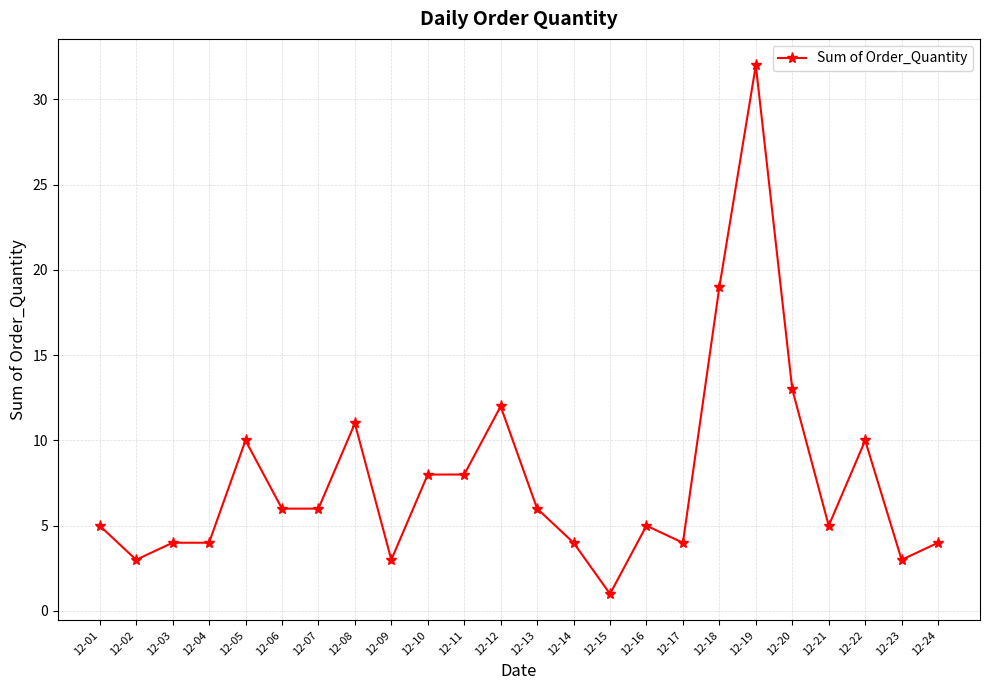

At which category does the chart reach its peak across all series?

12-19